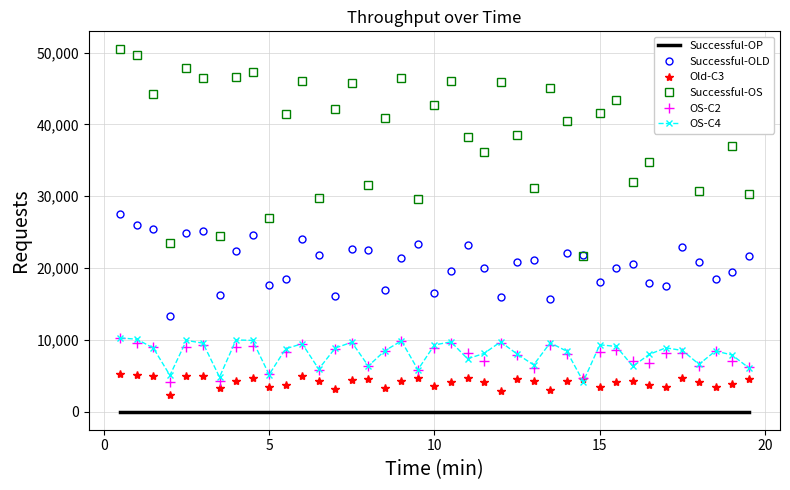

What is the average value of the OS-C2 series?

7825